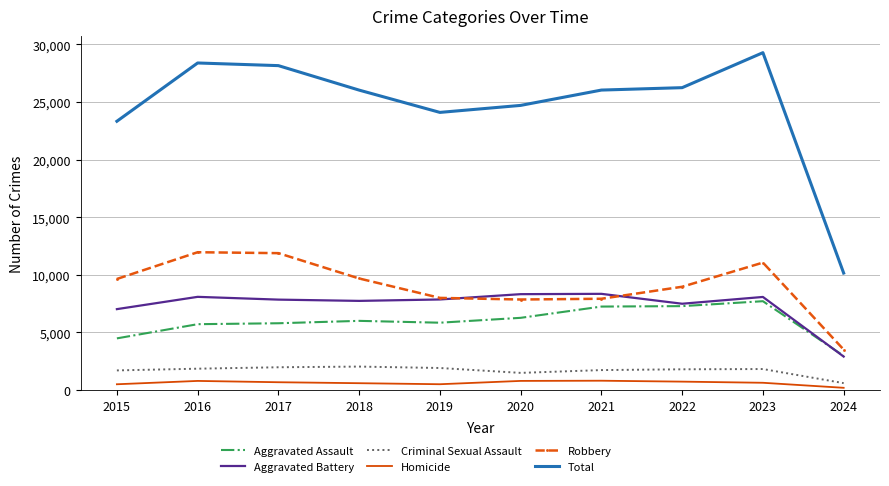

The Total series shows 26249 at 2022. True or false?

True